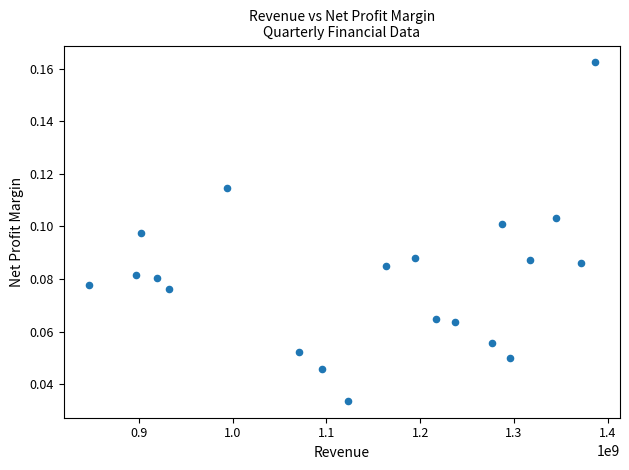

What is the range of X values (max minus min)?

539000000.0